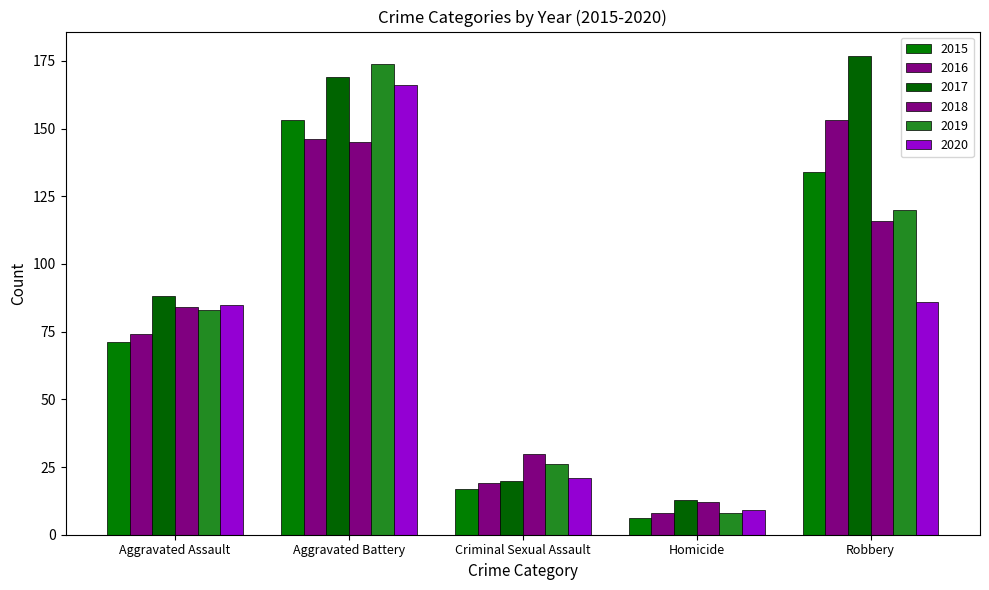

Which label corresponds to the largest value in the chart?

Robbery